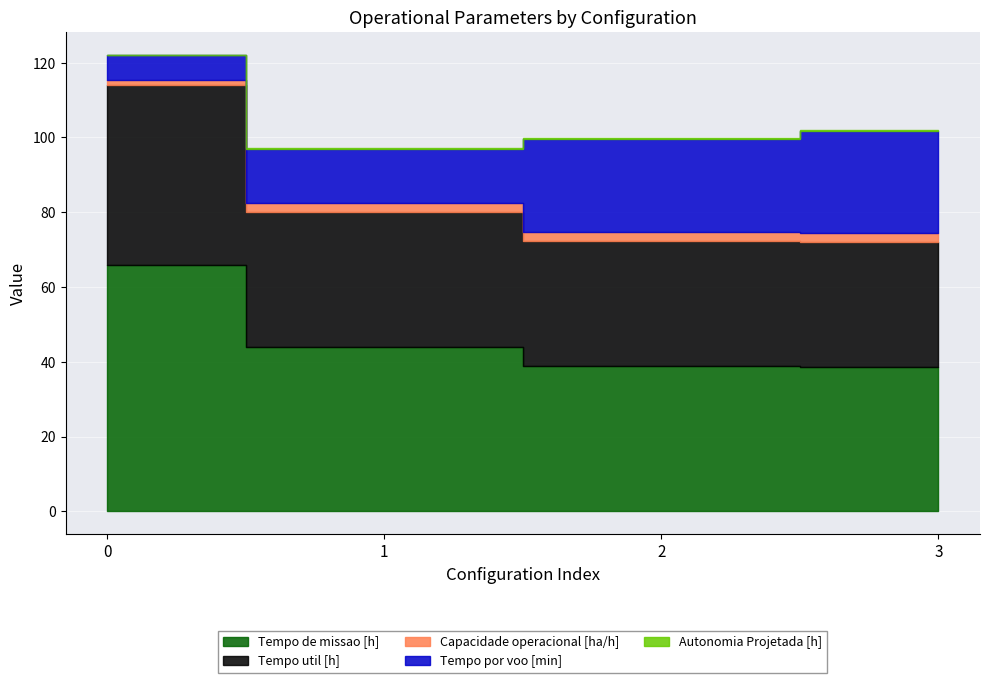

True or false: Tempo por voo [min] has more than 0 interior local peaks.

False